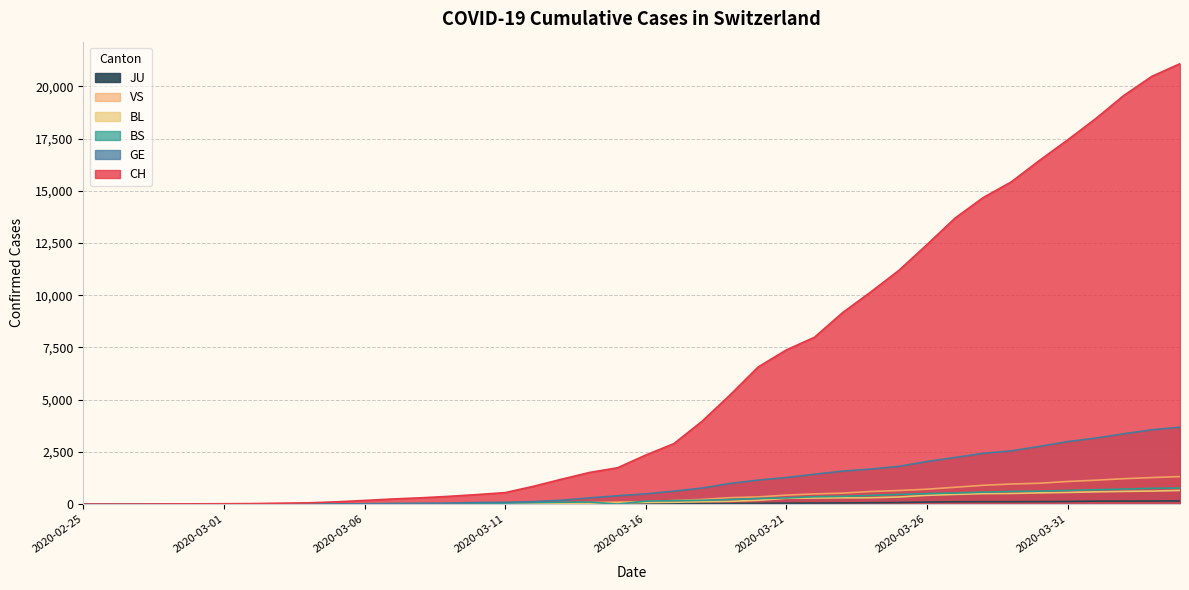

True or false: BL and GE intersect in this chart.

False